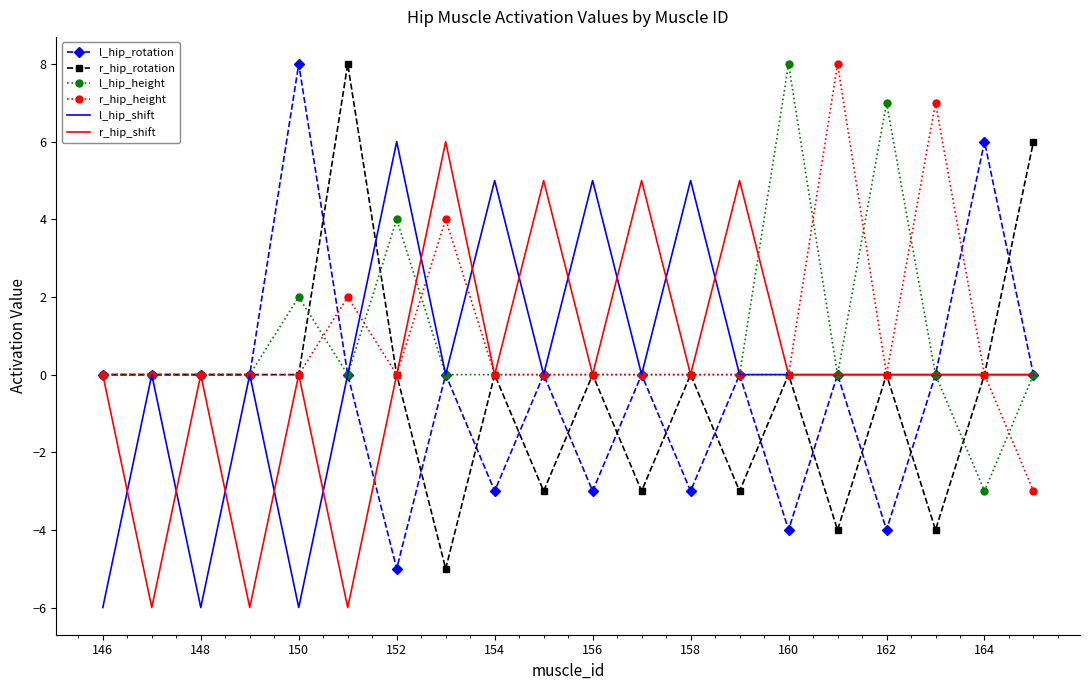

What is the greatest value displayed?

8